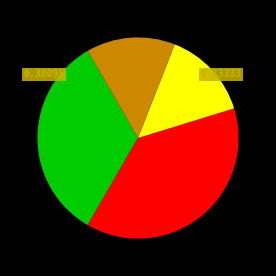

Is there any slice that represents more than half of the pie?

No